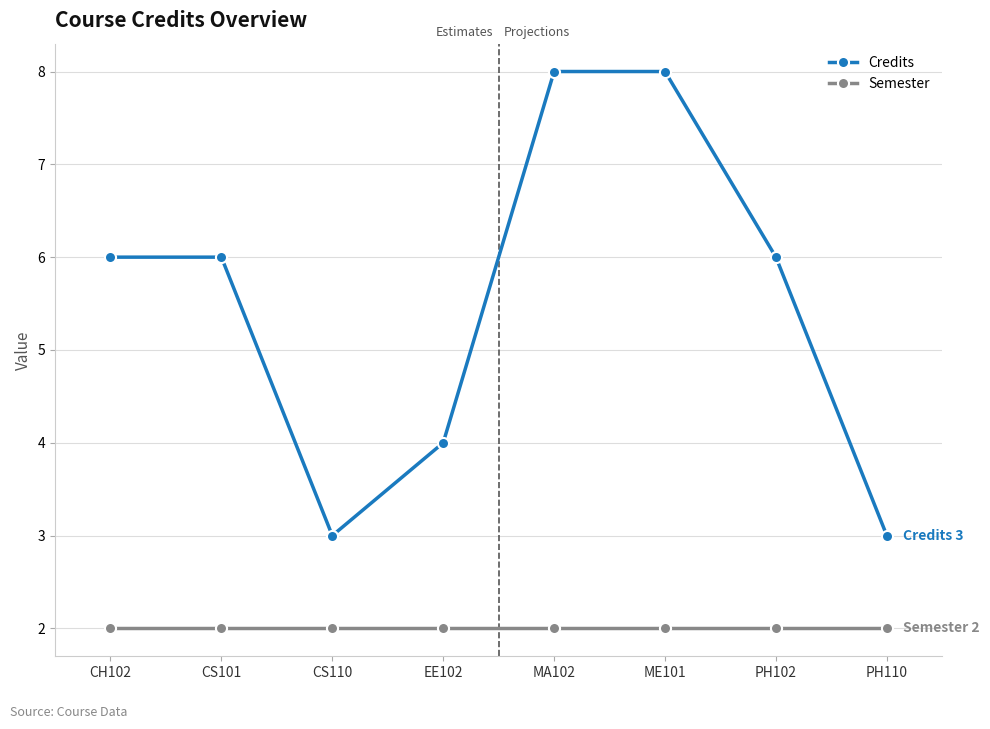

How many Credits values are between 4 and 8?

6